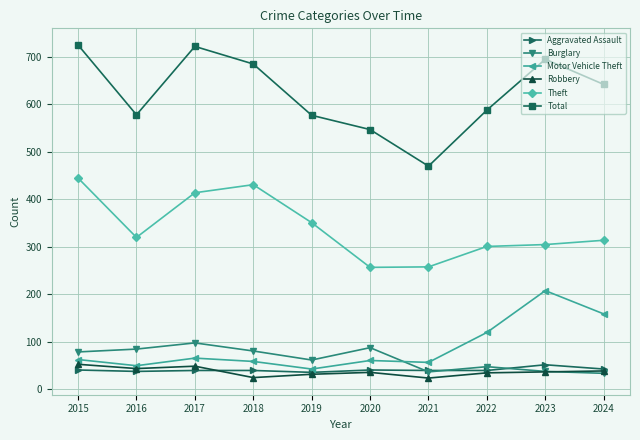

What is the value of the Theft point at the 5th from the left?

351